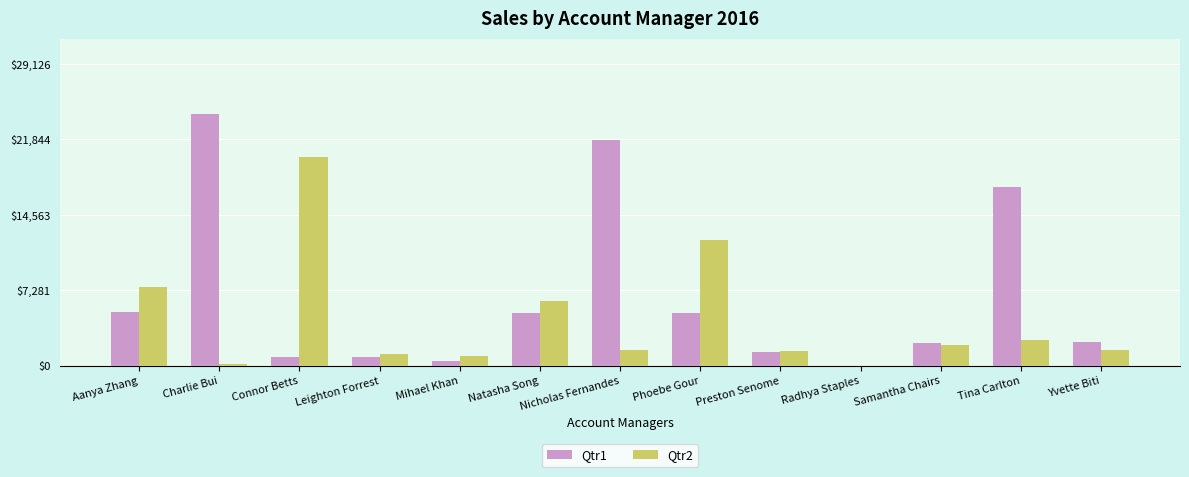

What is the average value of the Qtr1 series?

6661.6